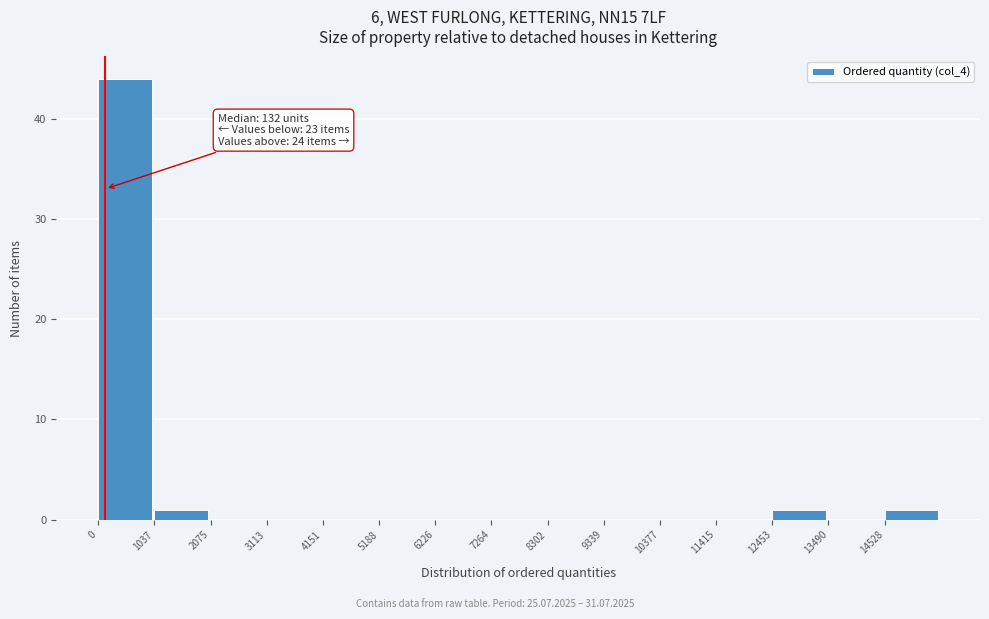

Which range on the x-axis has the tallest bar?

0 to 1000